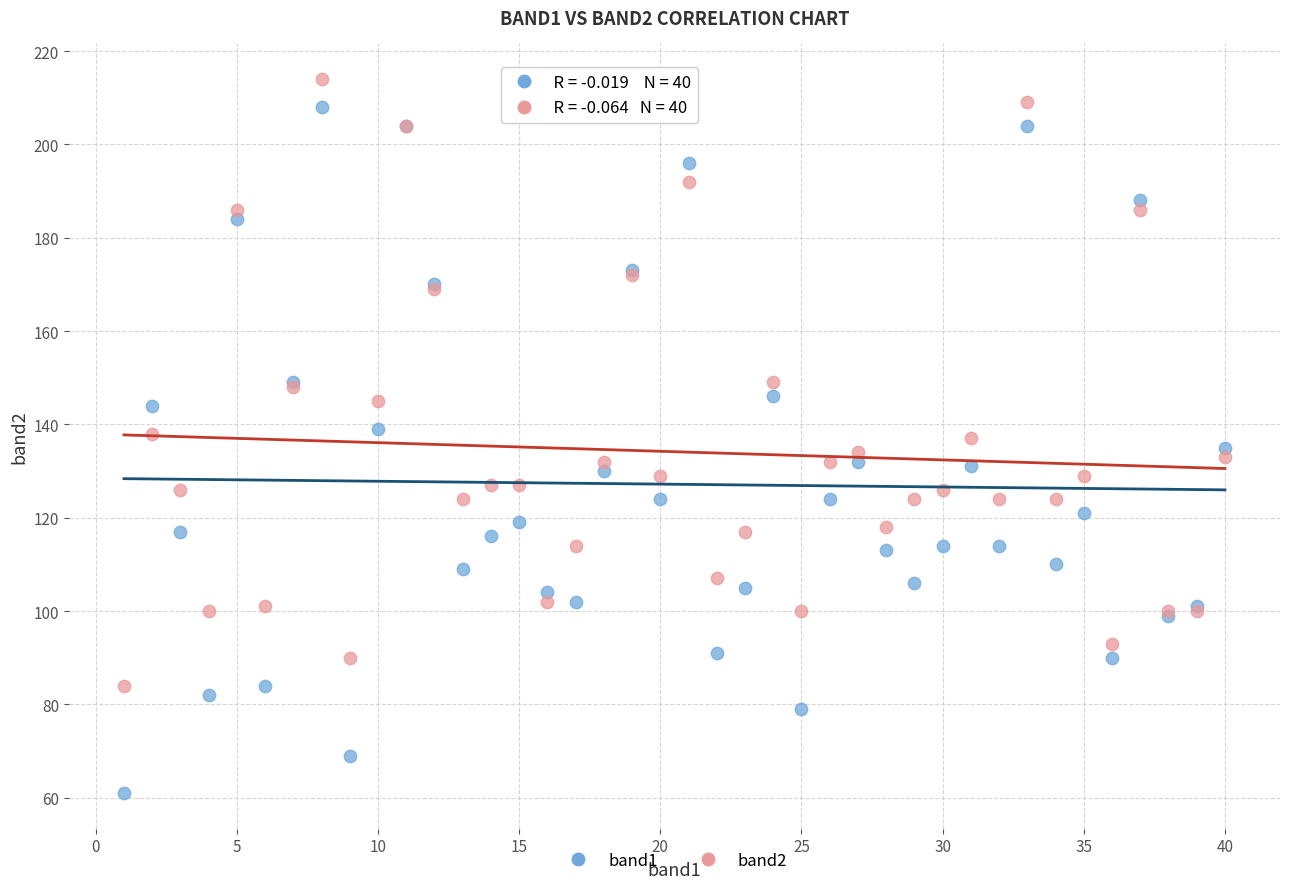

Which series reaches the minimum Y coordinate?

band1